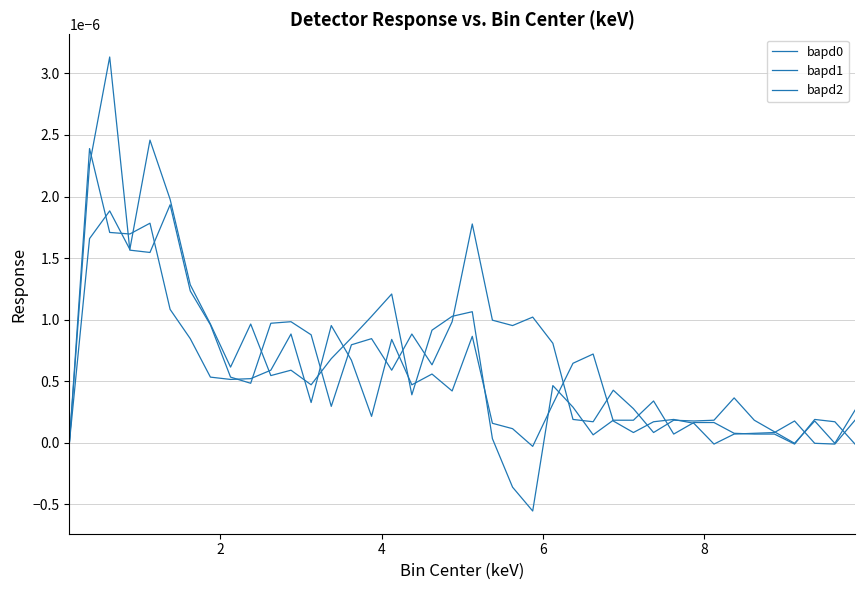

Is this an area chart (filled region under the line)?

No